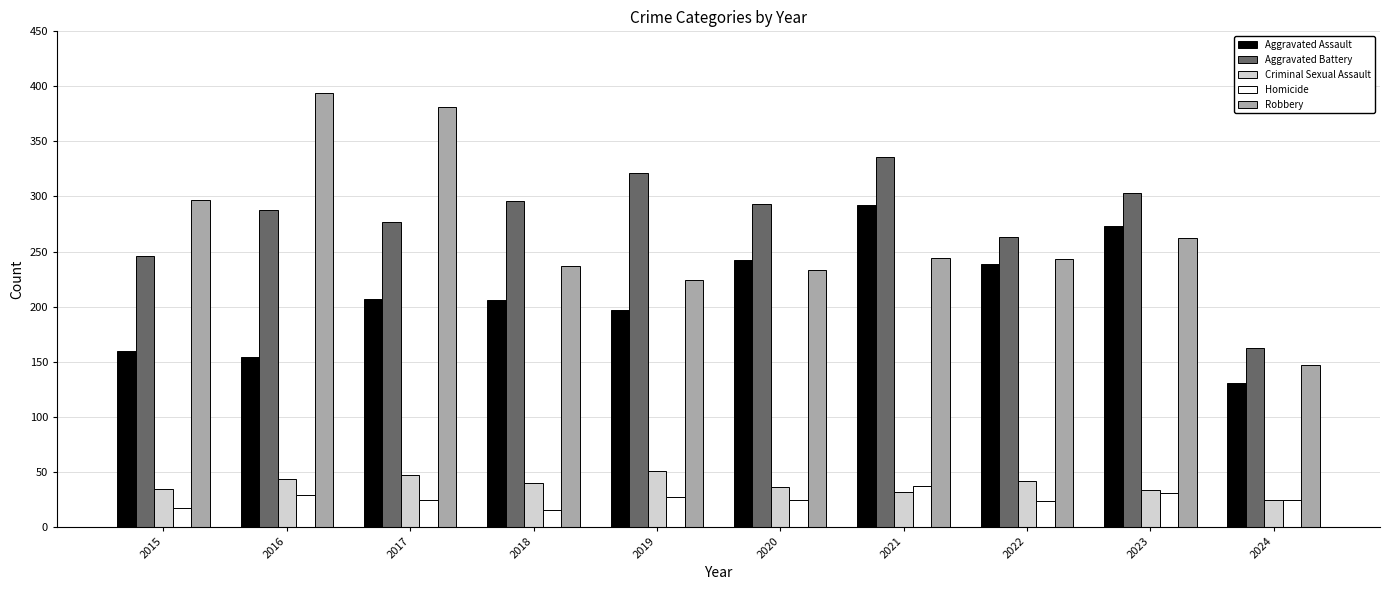

What is the sum of all Criminal Sexual Assault values?

382